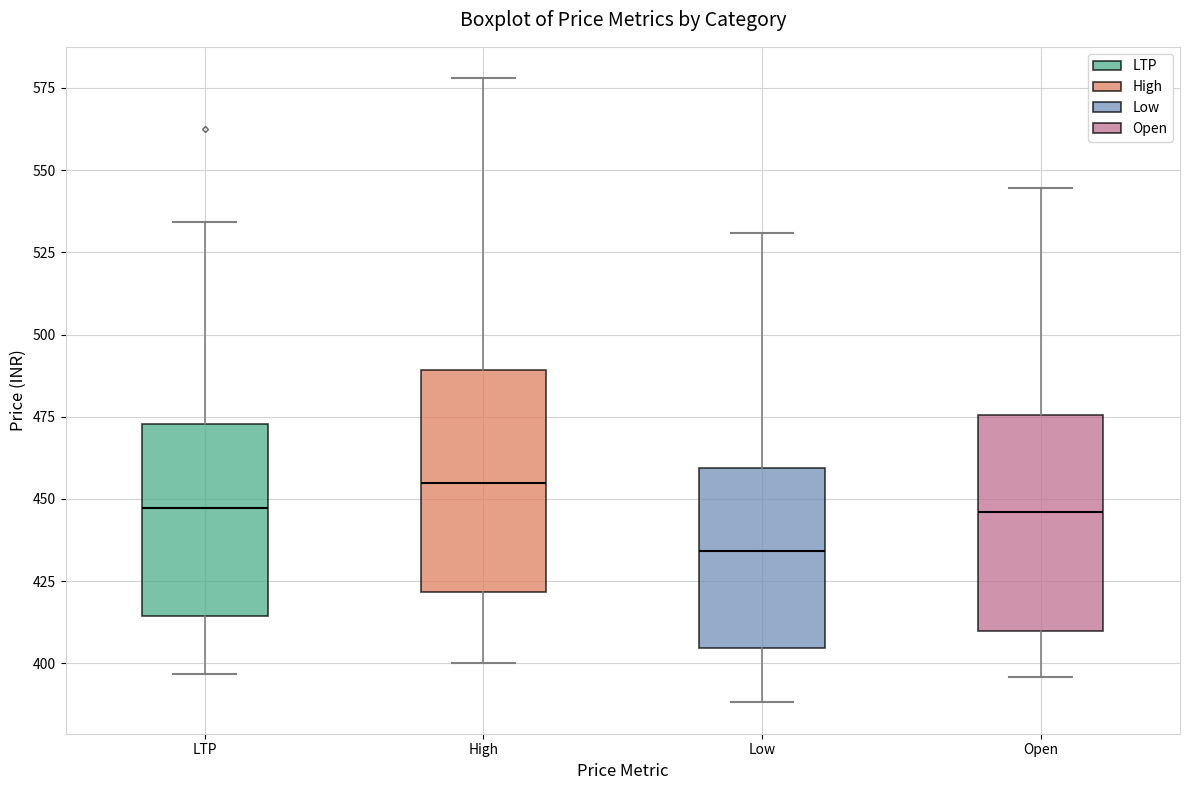

Reading left to right, read every box against the y-axis: the position of its median line, the range the box covers, and the ends of its whiskers. The values are not printed on the chart, so give them approximately, as read against the axis.

LTP: median 445, box 415 to 475, whiskers 395 to 535
High: median 455, box 420 to 490, whiskers 400 to 580
Low: median 435, box 405 to 460, whiskers 390 to 530
Open: median 445, box 410 to 475, whiskers 395 to 545